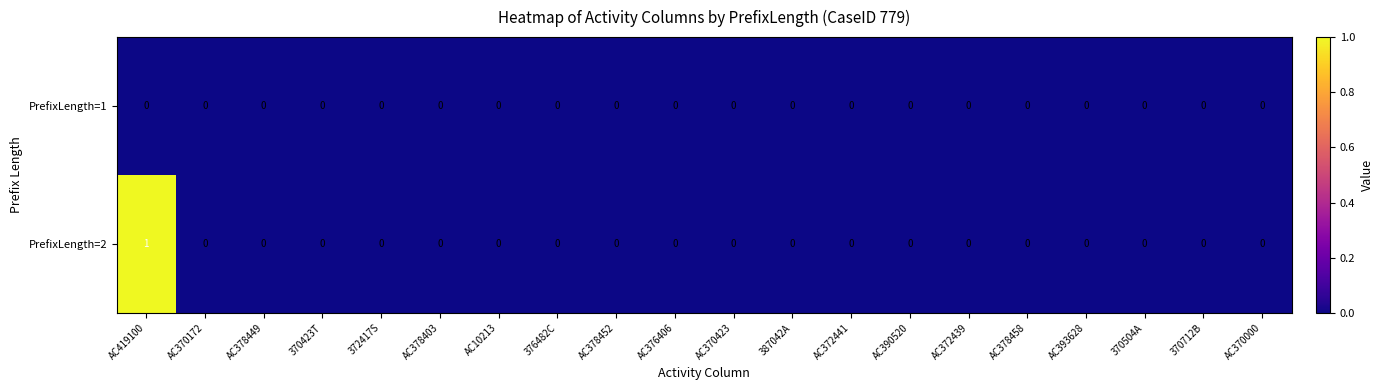

Which series has the widest spread of values?

PrefixLength=2